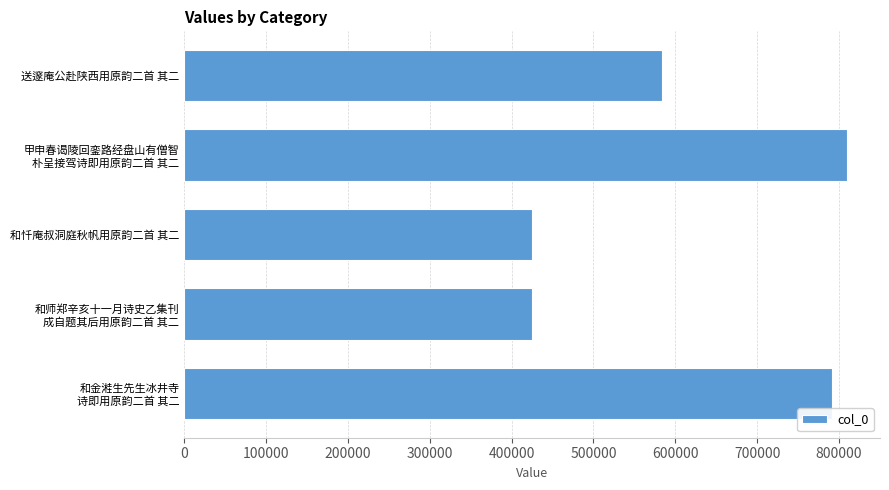

Where is the data nearest to the value 617319?

送邃庵公赴陕西用原韵二首 其二